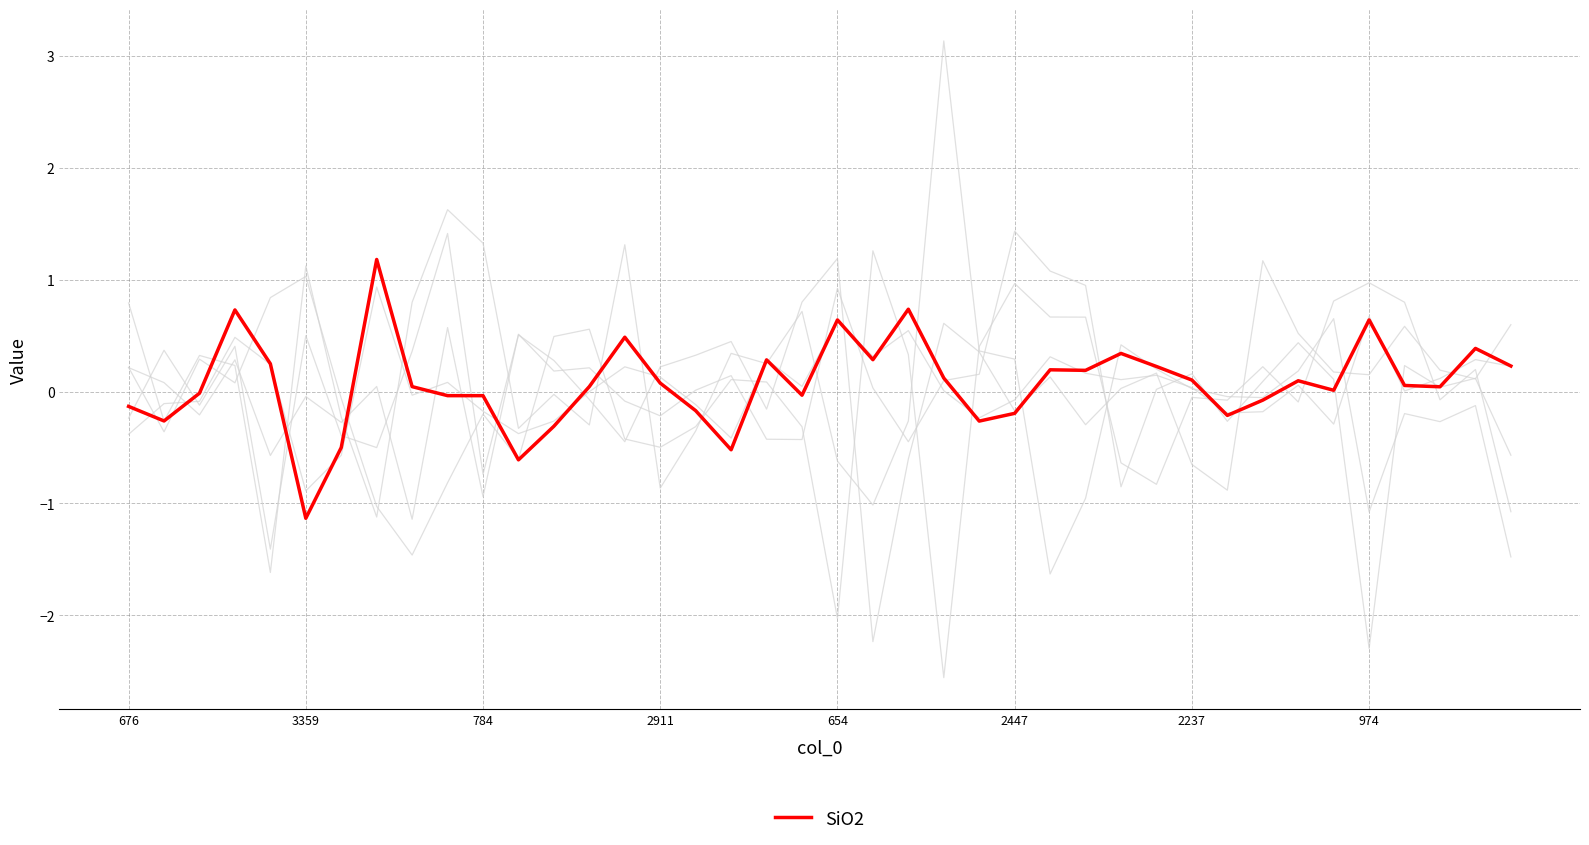

Does the chart have visible grid lines?

Yes